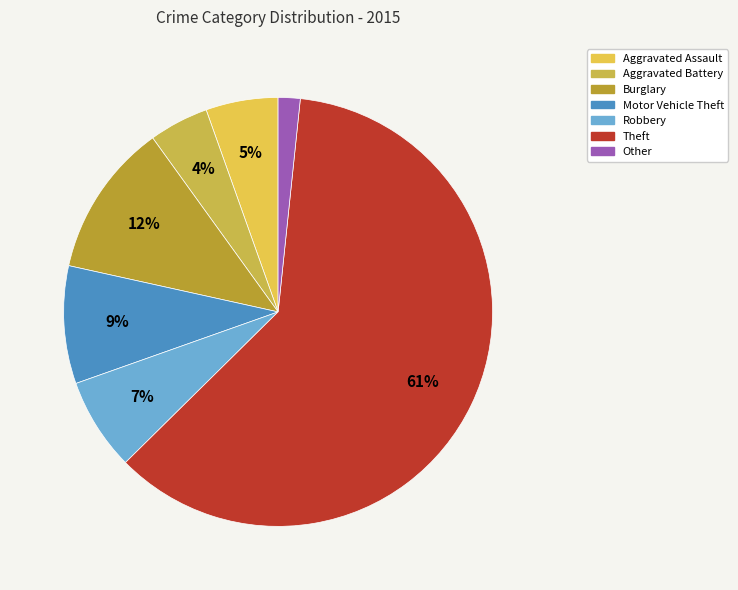

To the nearest percent, what is the difference between the largest and smallest slice percentages?

59%